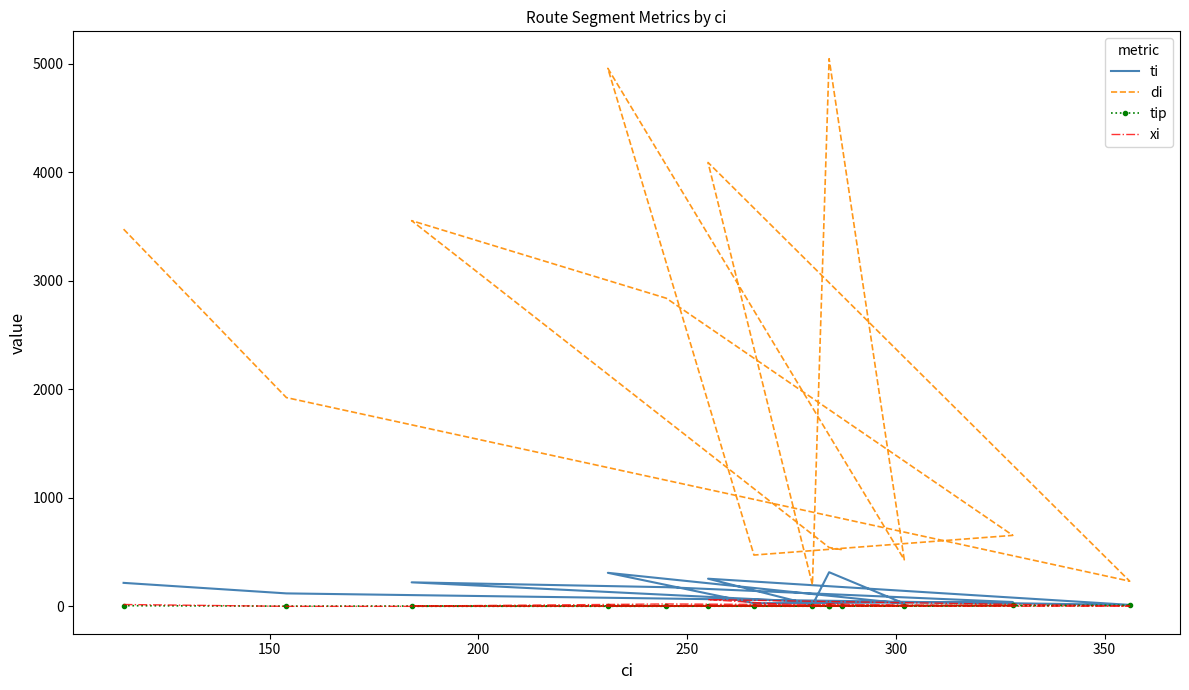

What is the minimum value shown in the chart?

1.0